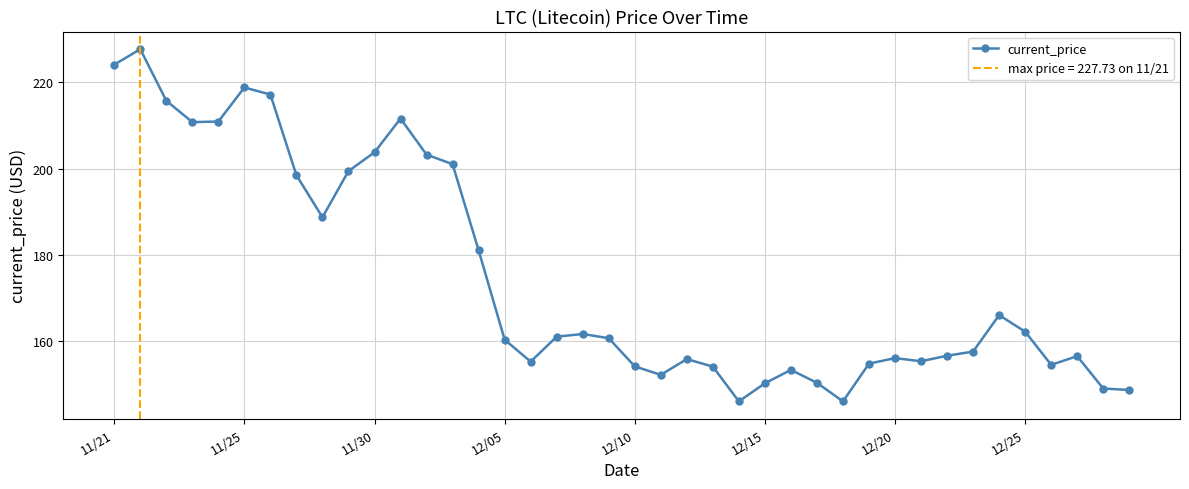

What is the highest value of the current_price series?

227.7